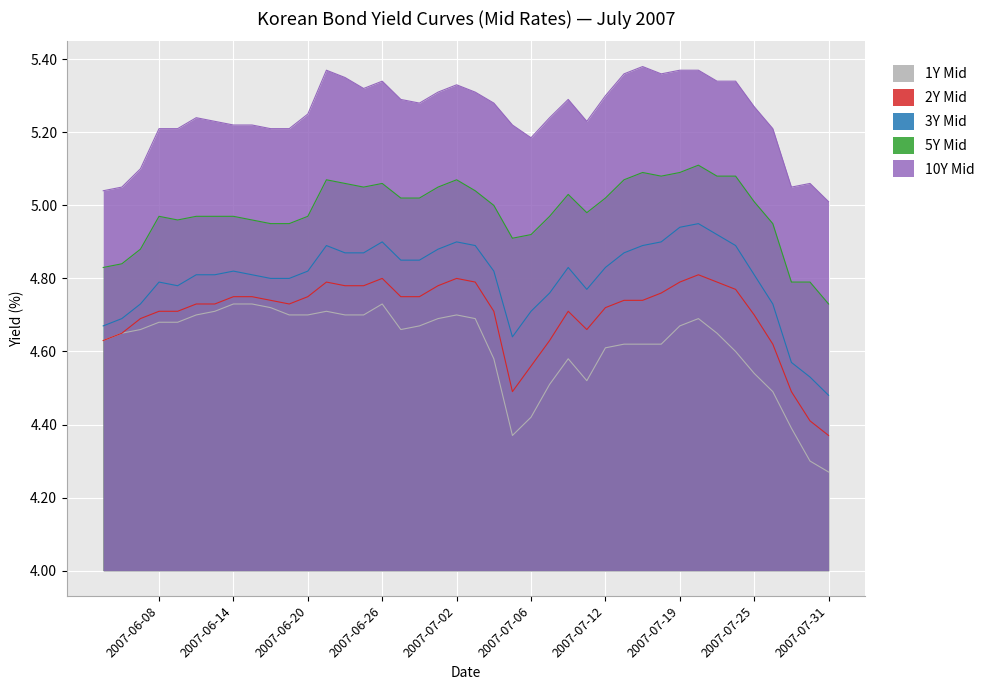

Which label corresponds to the smallest value in the chart?

2007-07-31